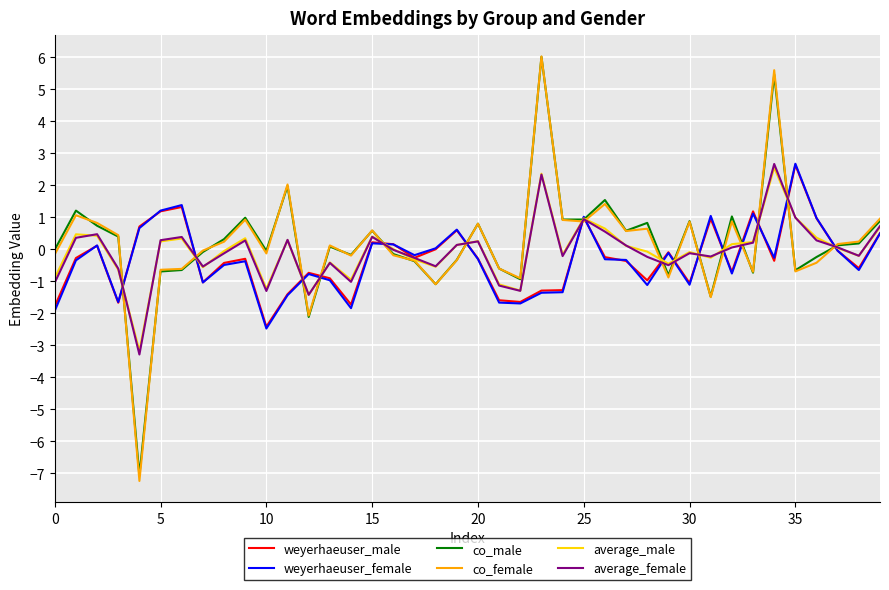

What is the greatest value displayed?

6.0